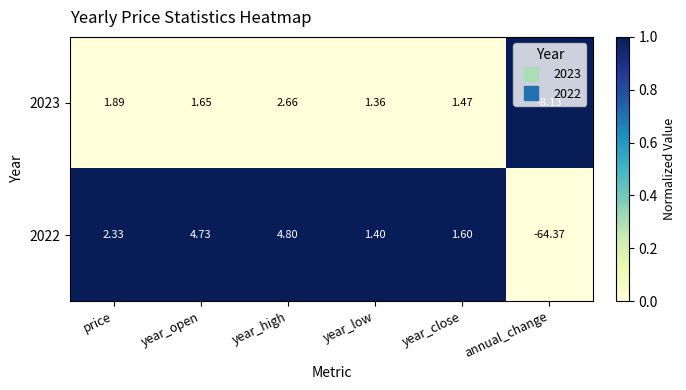

At which label does 2022 first exceed 2?

price